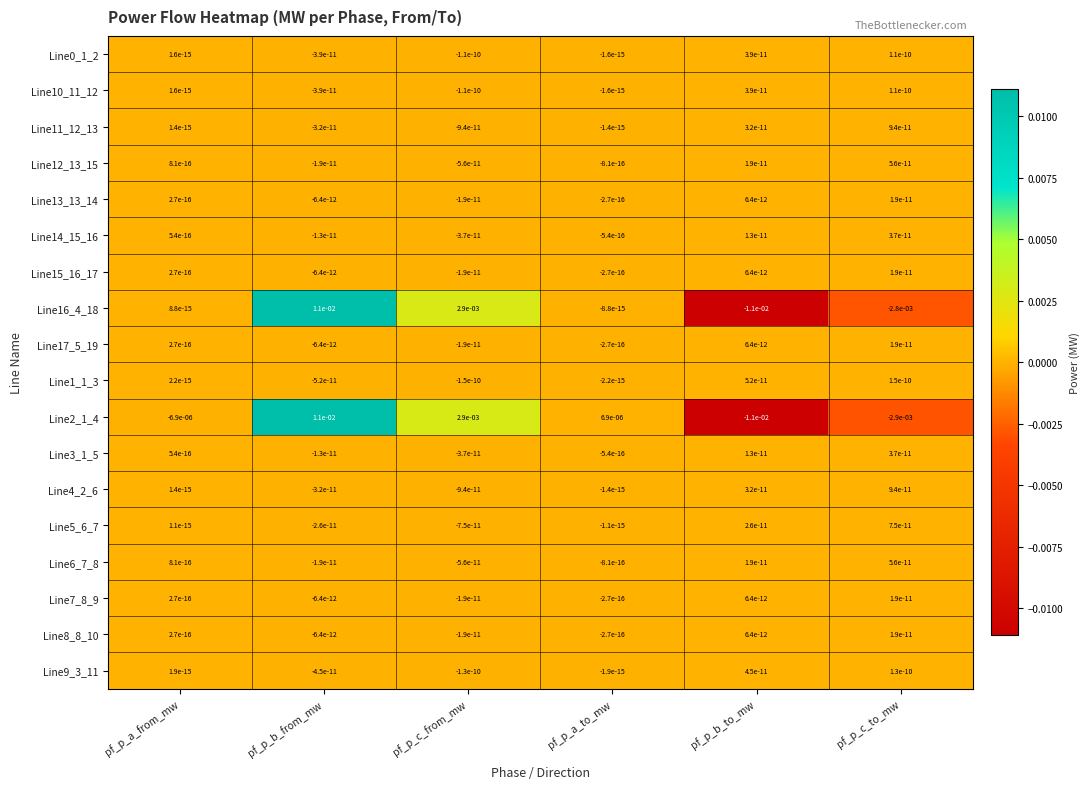

At which category is the sum across all series the highest?

pf_p_b_from_mw